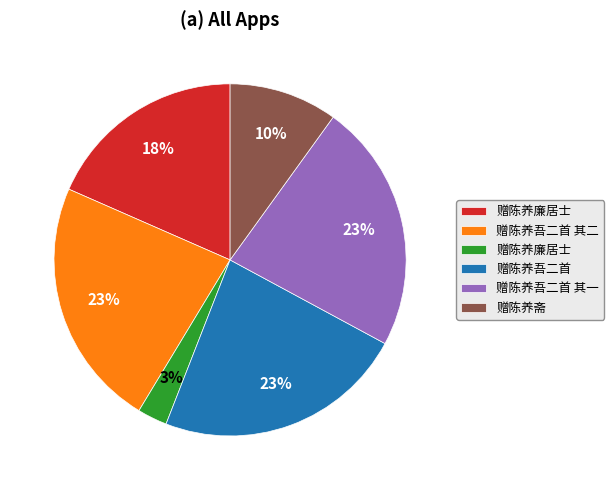

Does any single category account for the majority?

No